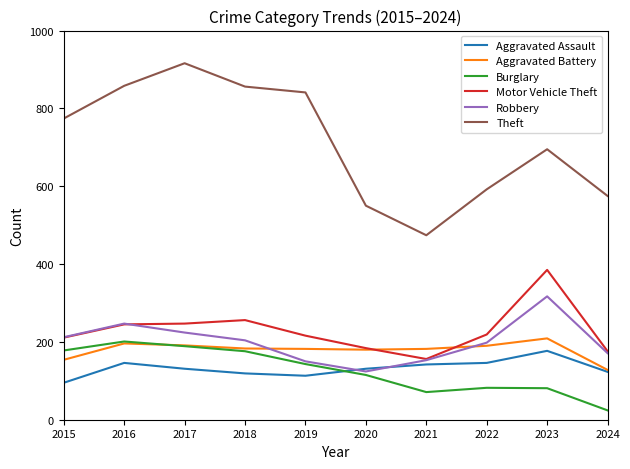

Is it true that Motor Vehicle Theft equals 273 at 2024?

False